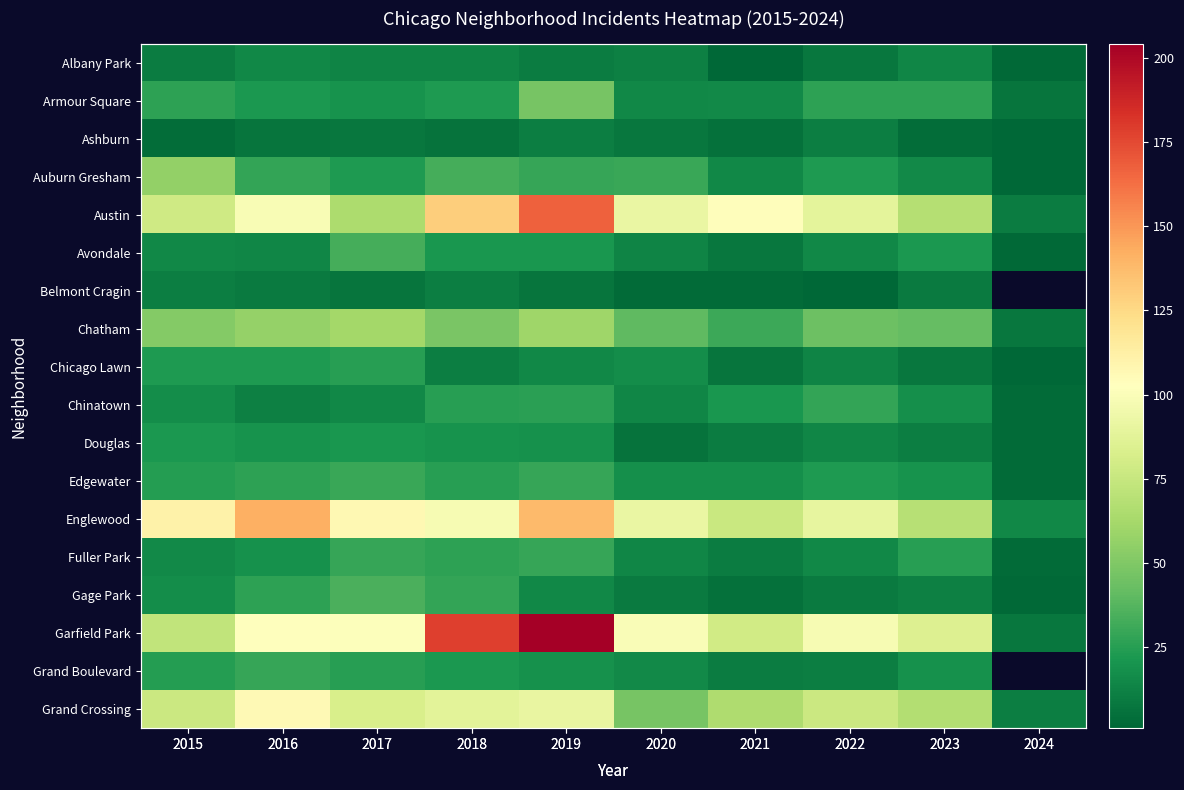

What is the total value across all series at 2016?

759.0